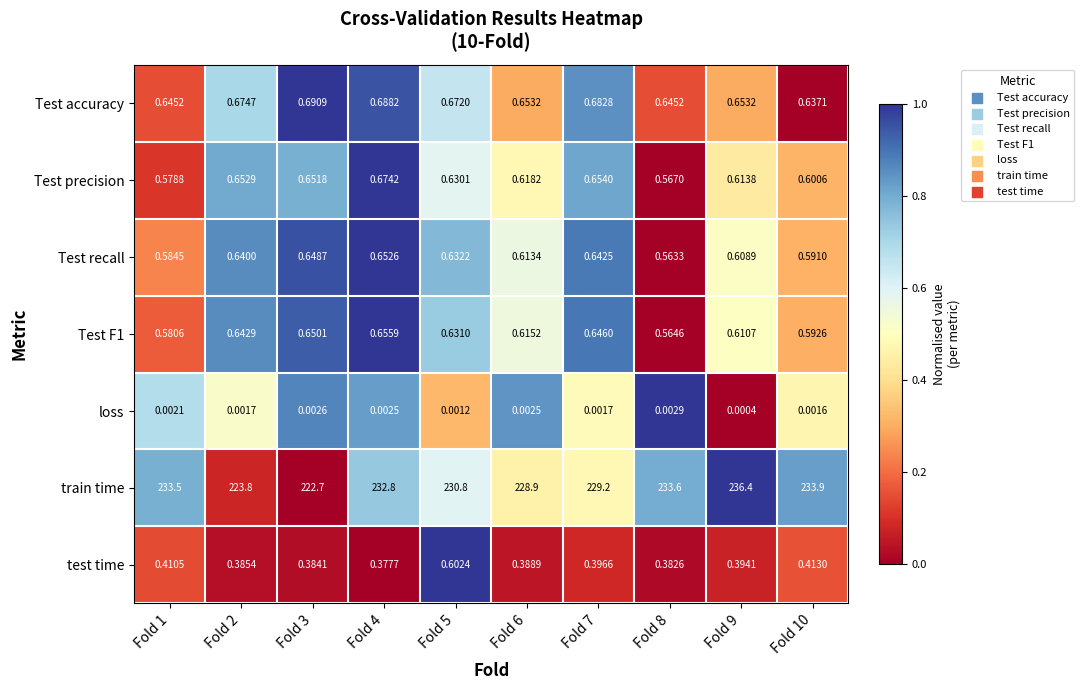

Rank the series at Fold 6 from lowest to highest value.

loss, test time, Test recall, Test F1, Test precision, Test accuracy, train time